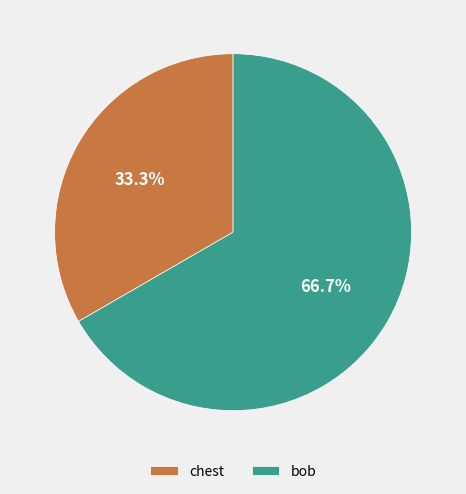

What percentage is the chest slice, to the nearest percent?

33%